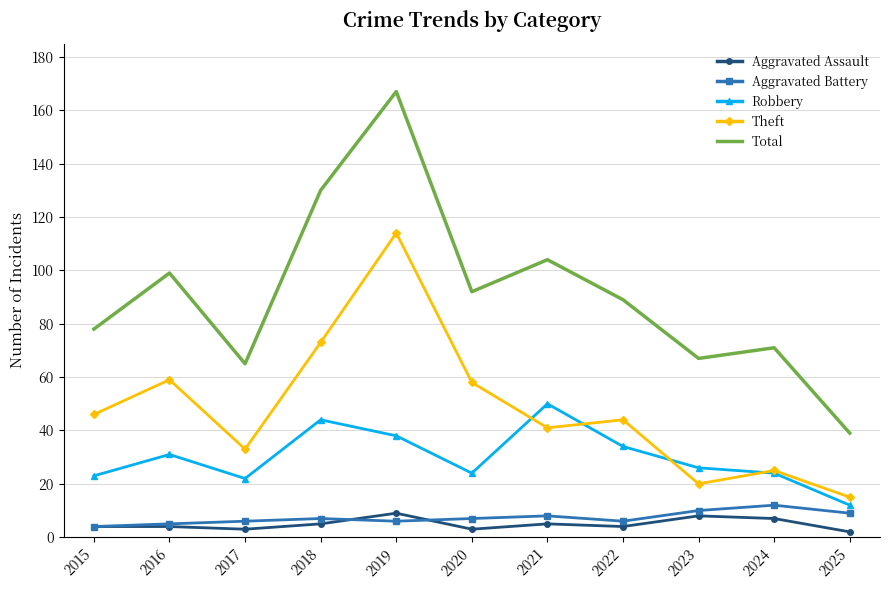

Reading left to right, list all the values displayed in this chart.

Aggravated Assault: 4	4	3	5	9	3	5	4	8	7	2
Aggravated Battery: 4	5	6	7	6	7	8	6	10	12	9
Robbery: 23	31	22	44	38	24	50	34	26	24	12
Theft: 46	59	33	73	114	58	41	44	20	25	15
Total: 78	99	65	130	167	92	104	89	67	71	39